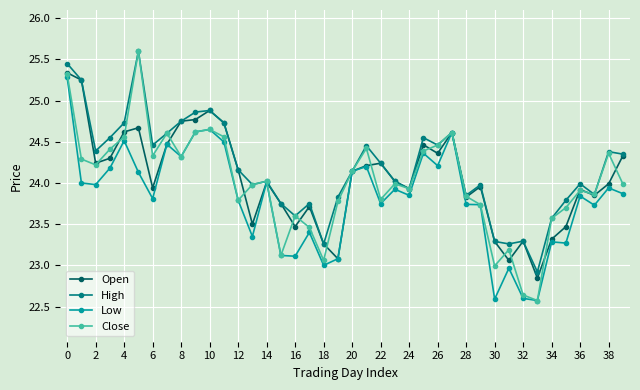

What is the smallest value displayed?

22.6